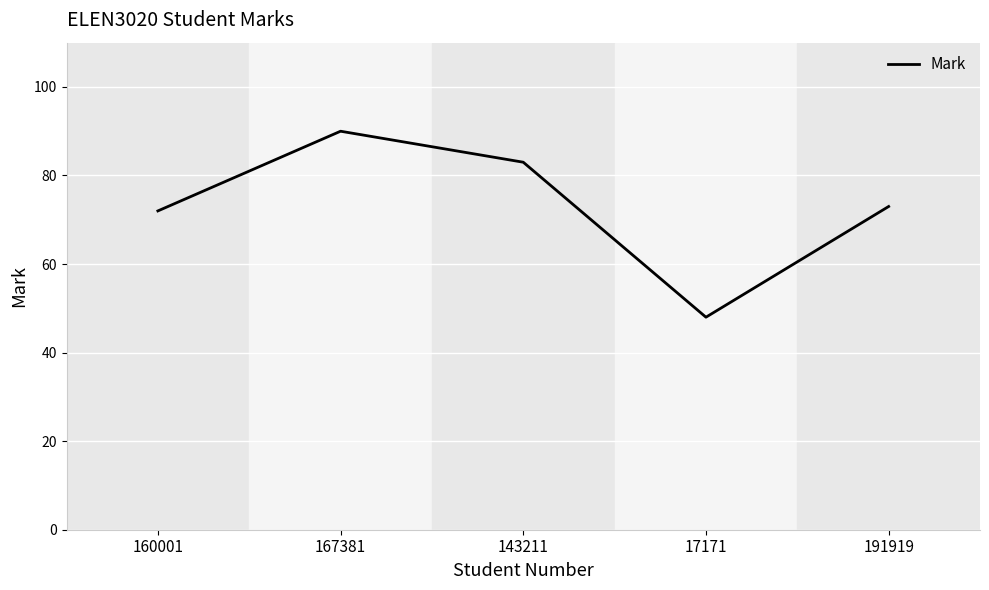

The value at 17171 is 48. True or false?

True